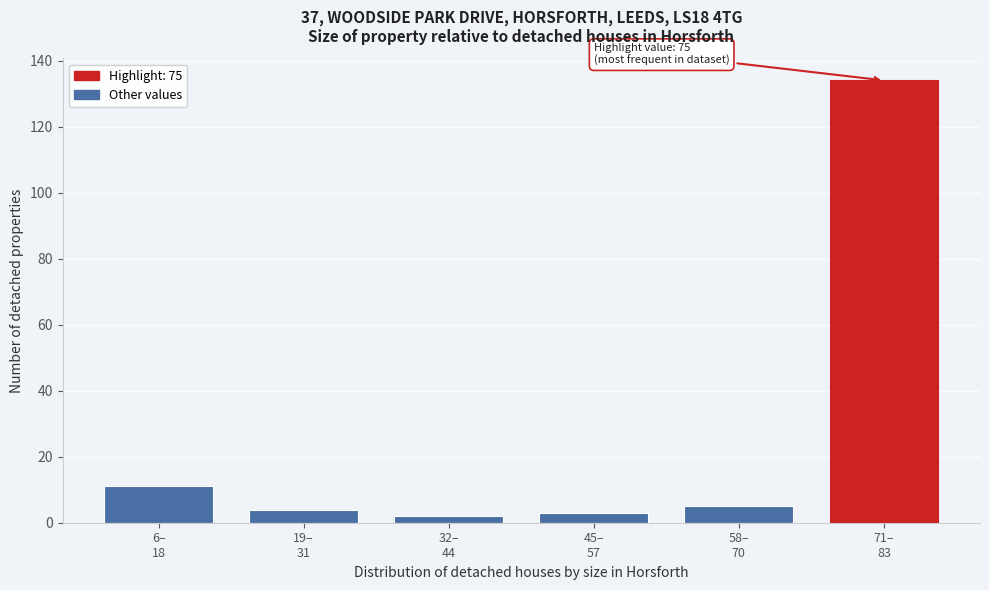

Reading left to right, what are all the values shown in this chart?

11	4	2	3	5	134